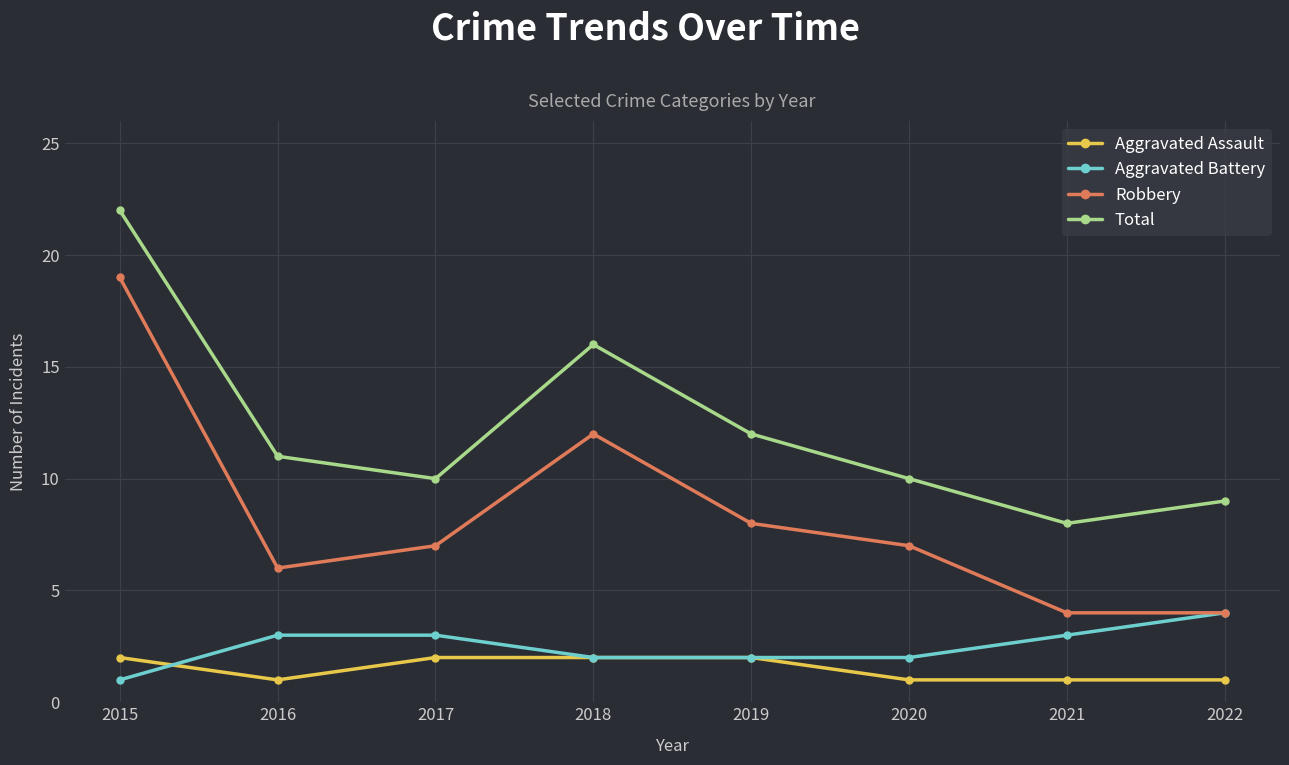

At which label does Aggravated Battery reach its peak?

2022